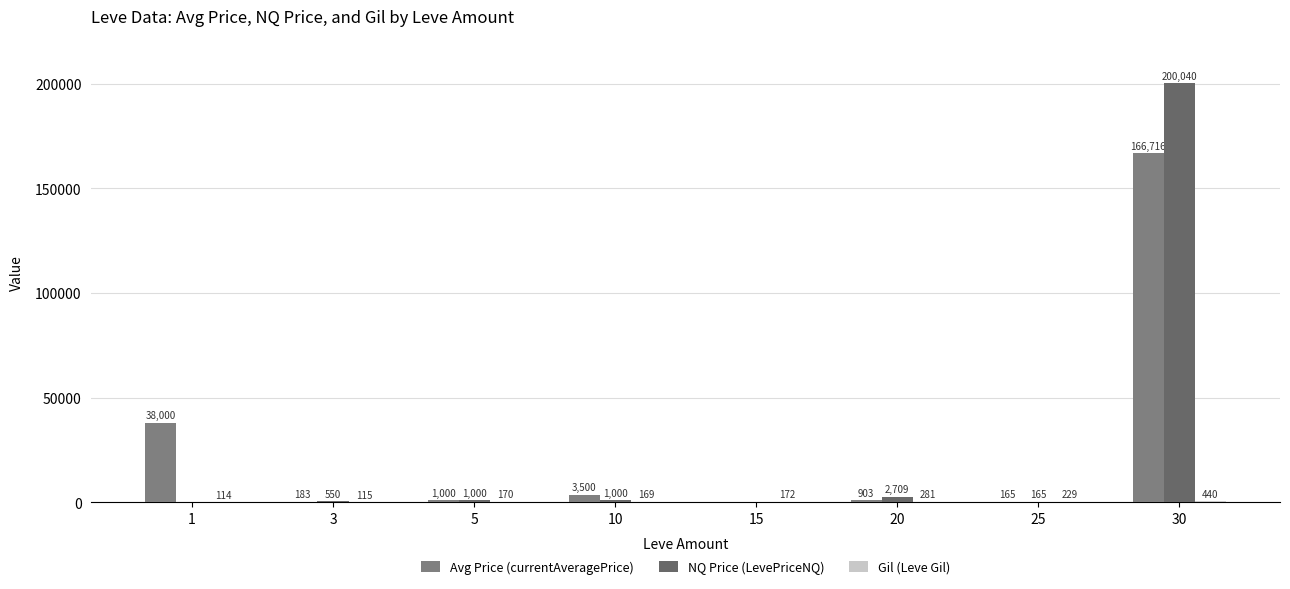

Which series changed the most between 20 and 25?

NQ Price (LevePriceNQ)